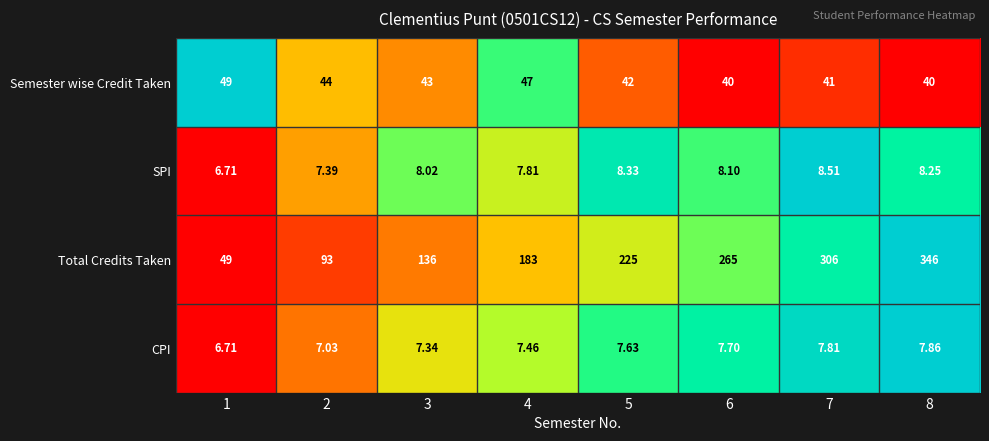

Which series changed the most between 7 and 8?

Total Credits Taken